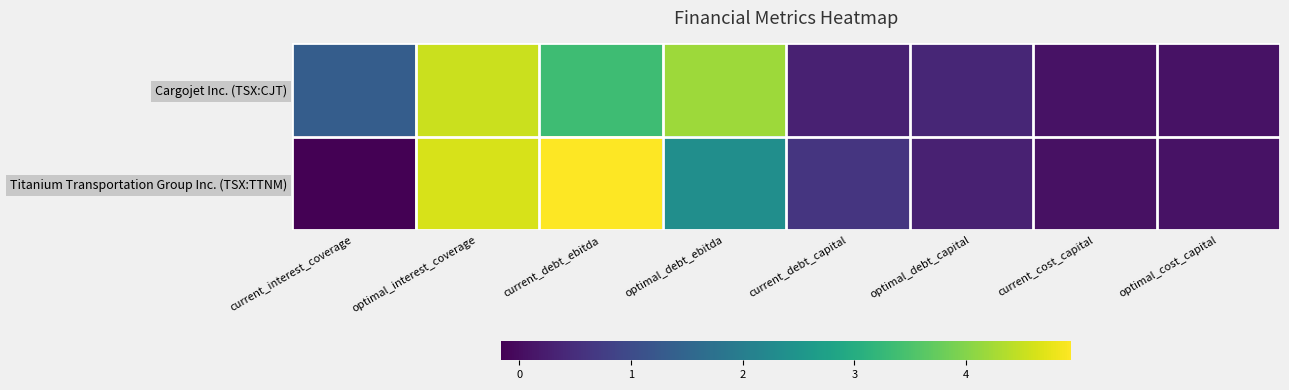

At which category does the chart reach its peak across all series?

current_debt_ebitda